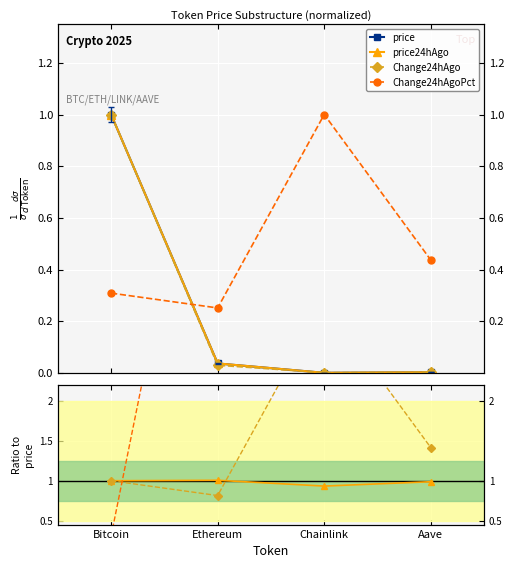

What value does the price series have at Bitcoin?

1.0